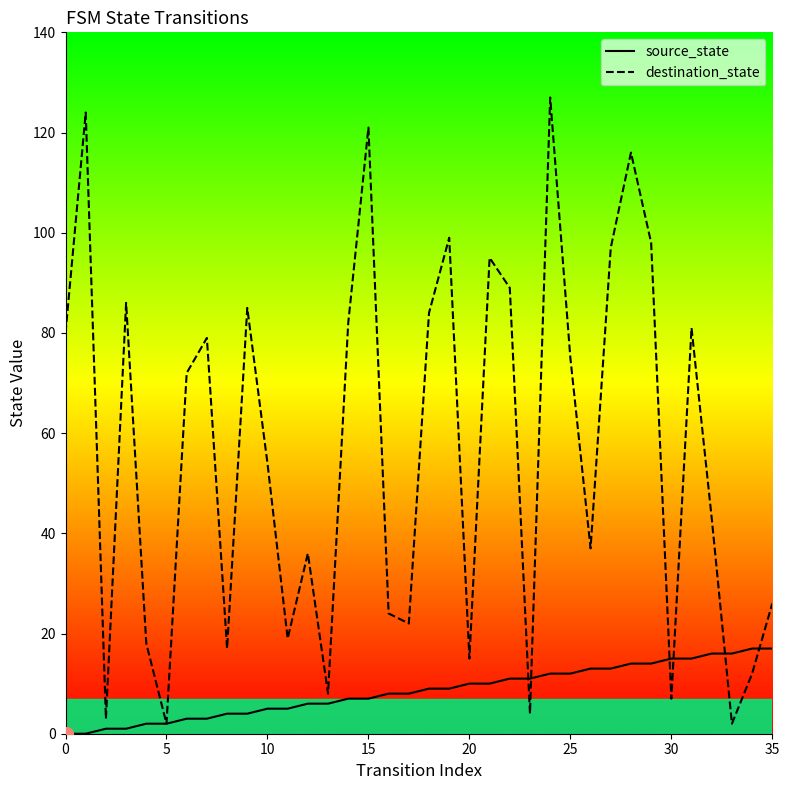

List the series in order of their overall mean, lowest first.

source_state, destination_state